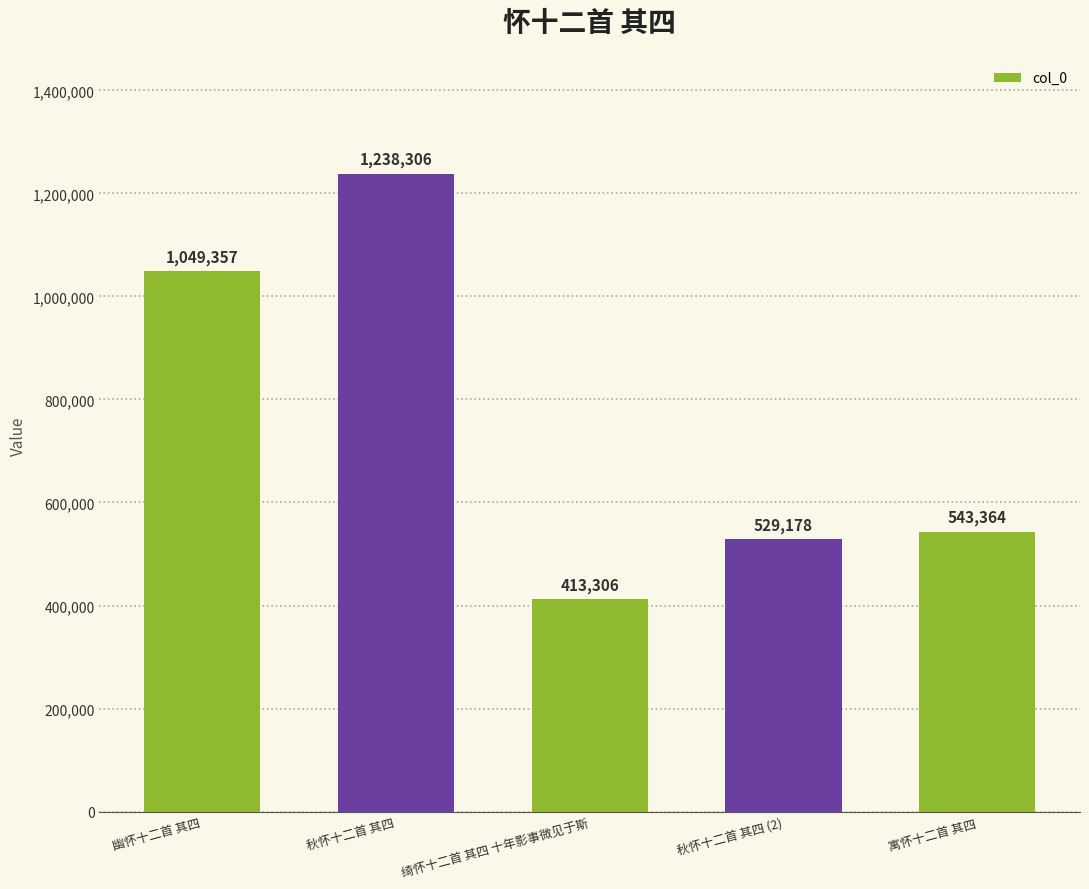

What is the sum of all values?

3773511